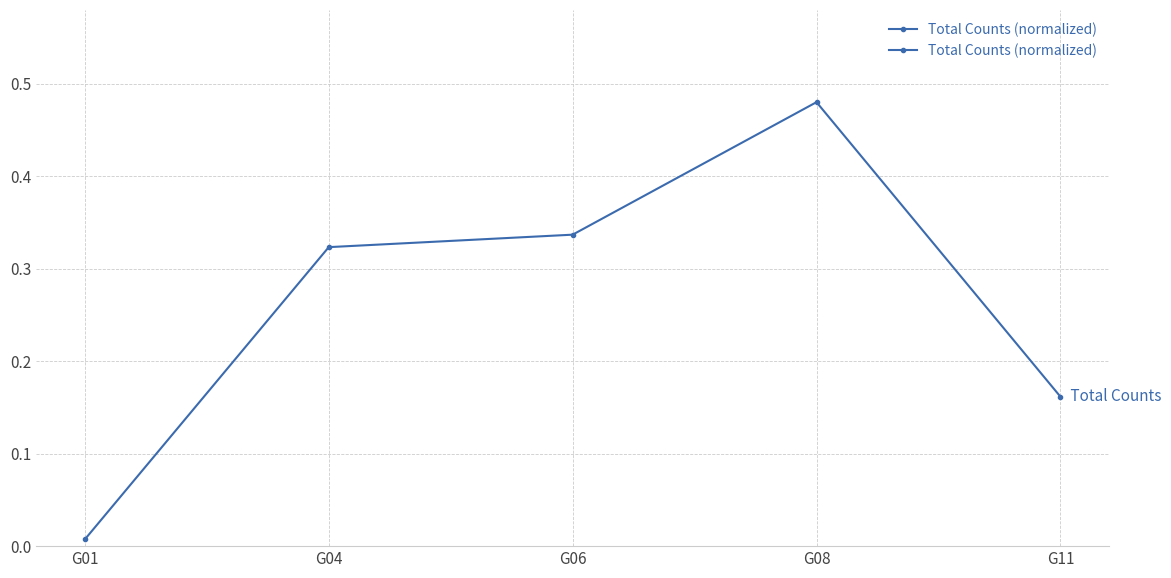

True or false: the data shows 0.0 at G01.

True